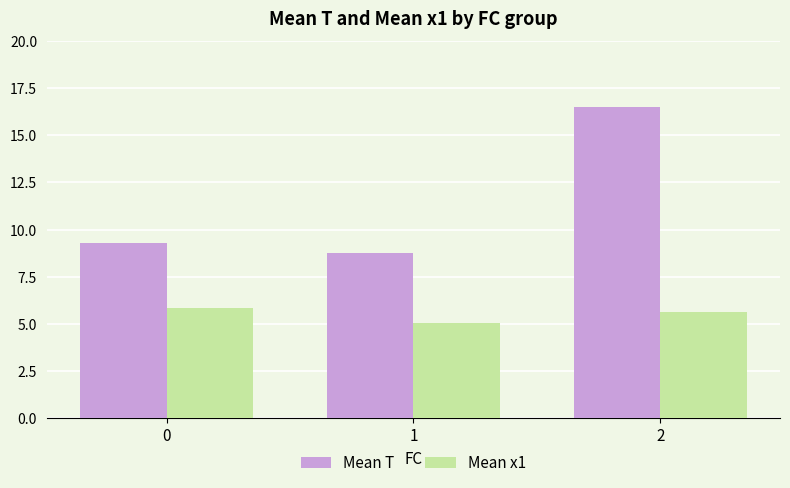

At how many categories does at least one series exceed 8?

3